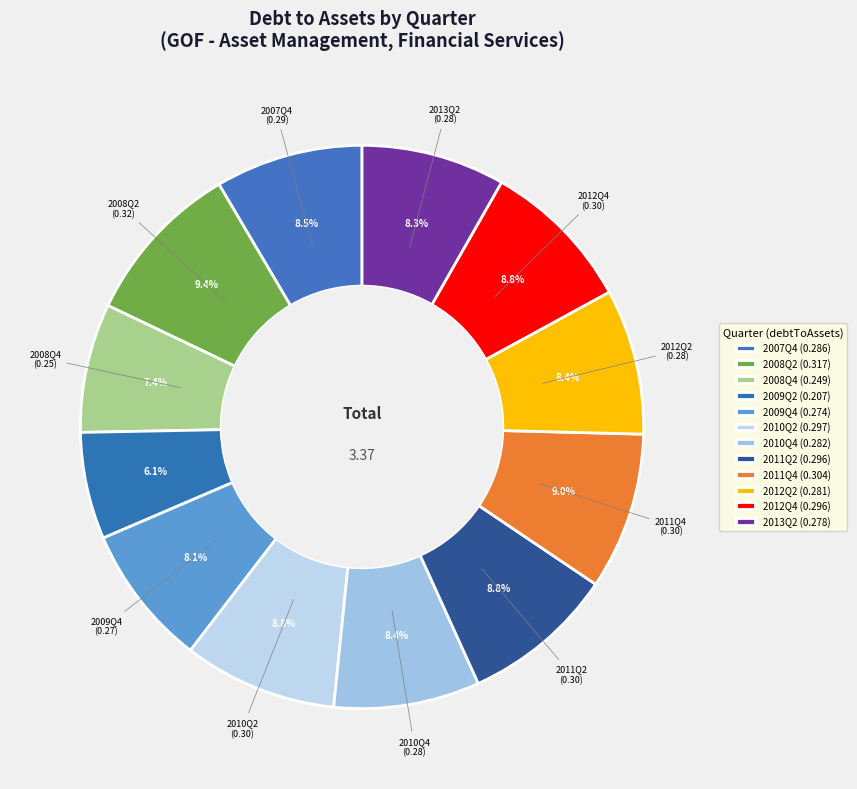

Is there any slice that represents more than half of the pie?

No